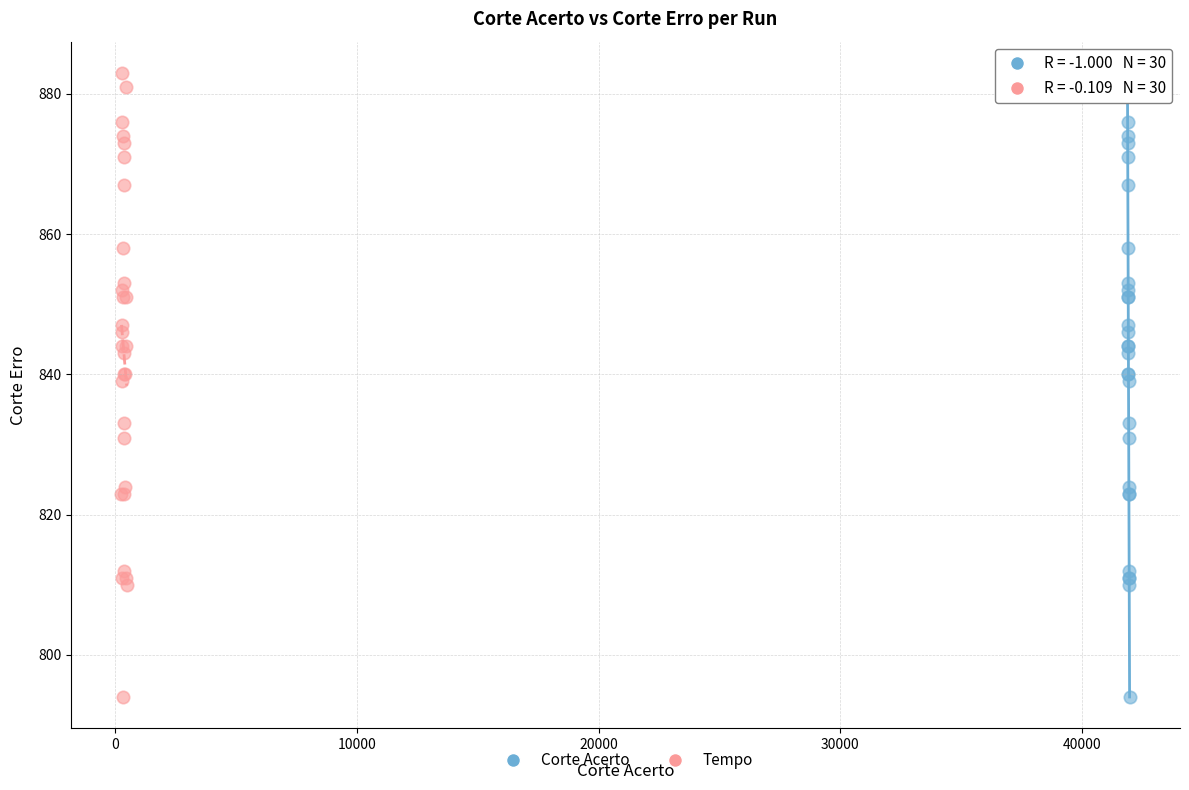

What are all the series names shown in the legend?

Corte Acerto, Tempo